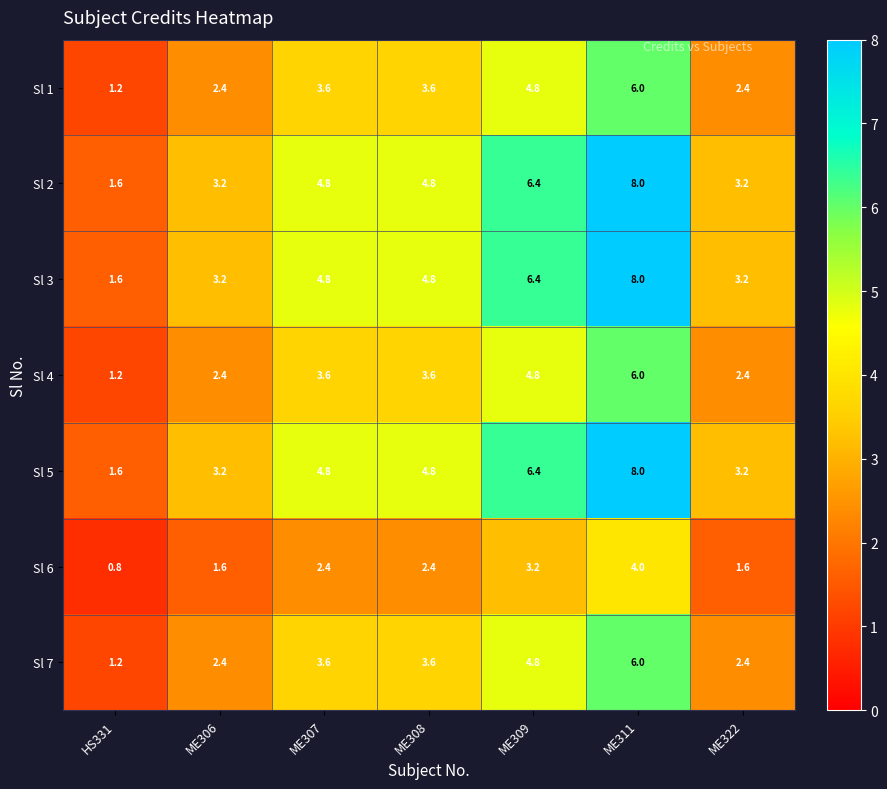

What is the difference between the highest and lowest values at ME309?

3.2